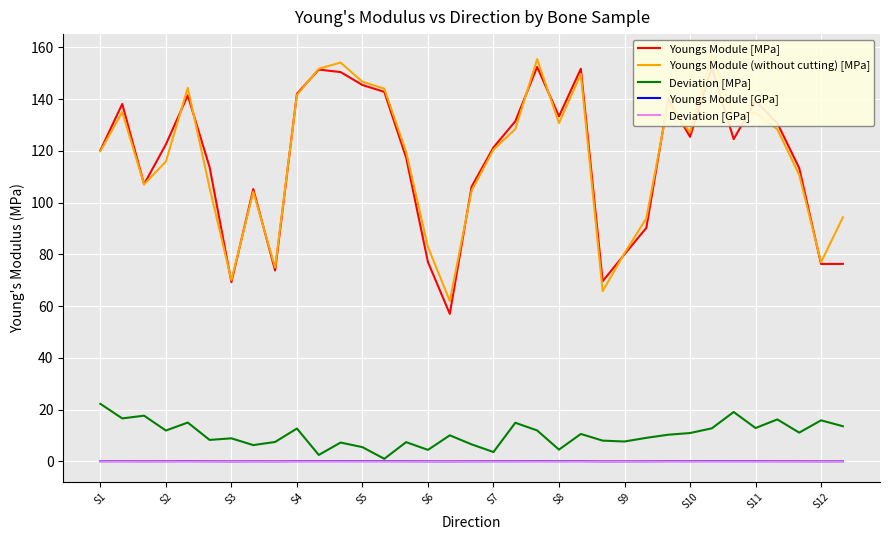

True or false: Deviation [GPa] and Youngs Module [MPa] cross at least once.

False